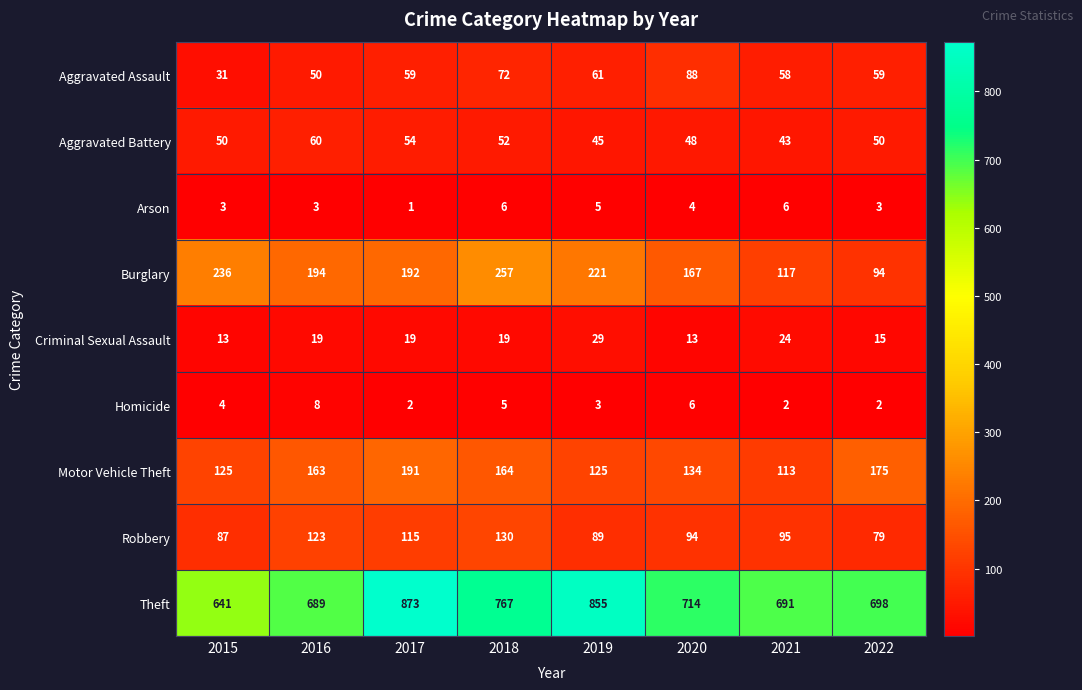

The Theft series shows 855 at 2019. True or false?

True